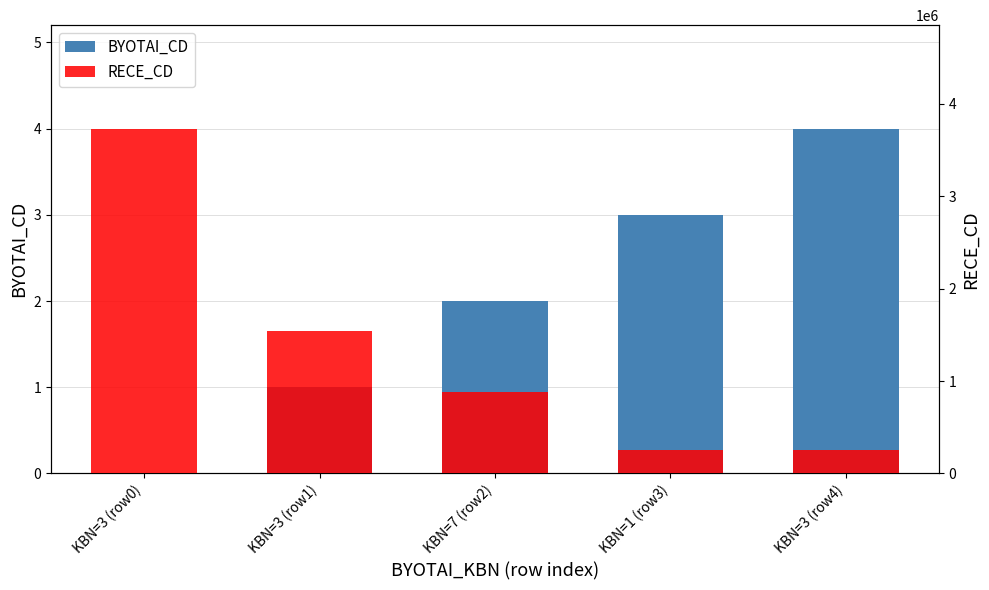

How many distinct data groups are displayed?

2